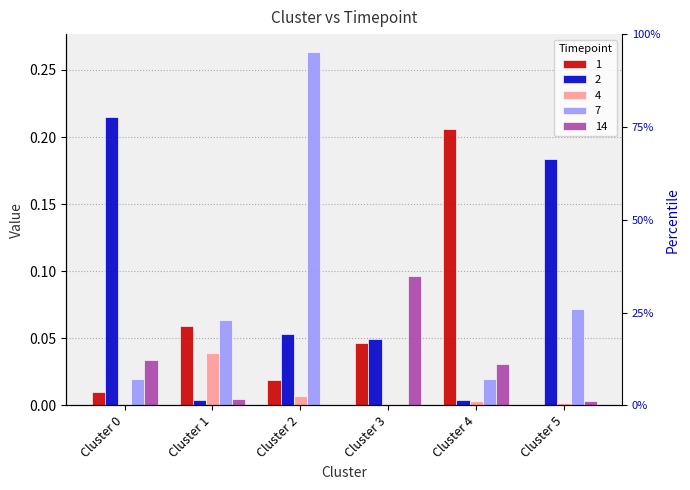

The value of 14 at Cluster 3 is 0.2. True or false?

False